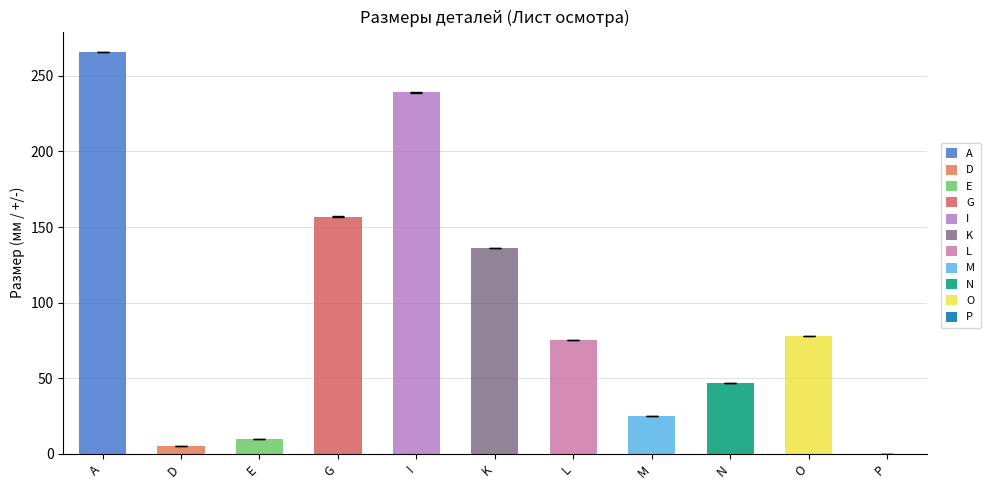

Does the chart contain any negative values?

No